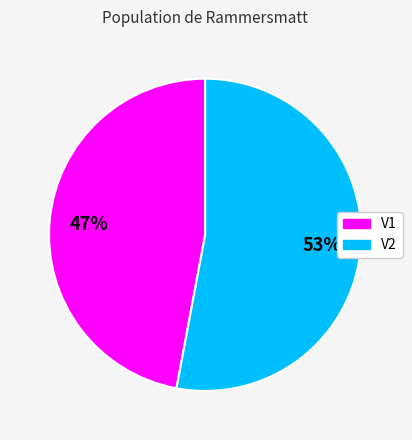

What is the ratio of the value at V2 to the value at V1?

1.1